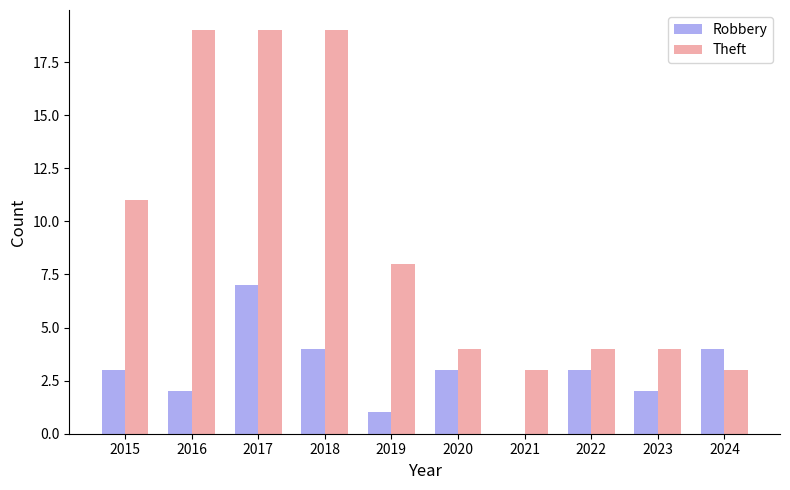

Reading right to left, list all the values displayed in this chart.

Robbery: 4	2	3	0	3	1	4	7	2	3
Theft: 3	4	4	3	4	8	19	19	19	11